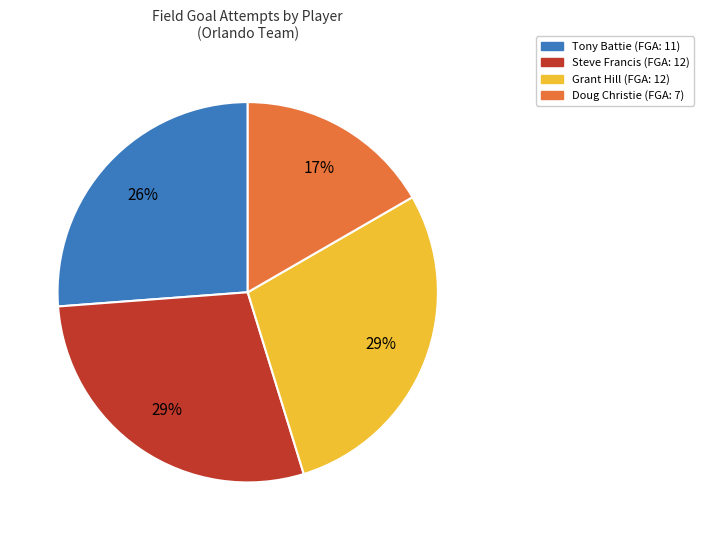

To the nearest percent, what is the average slice percentage?

25%